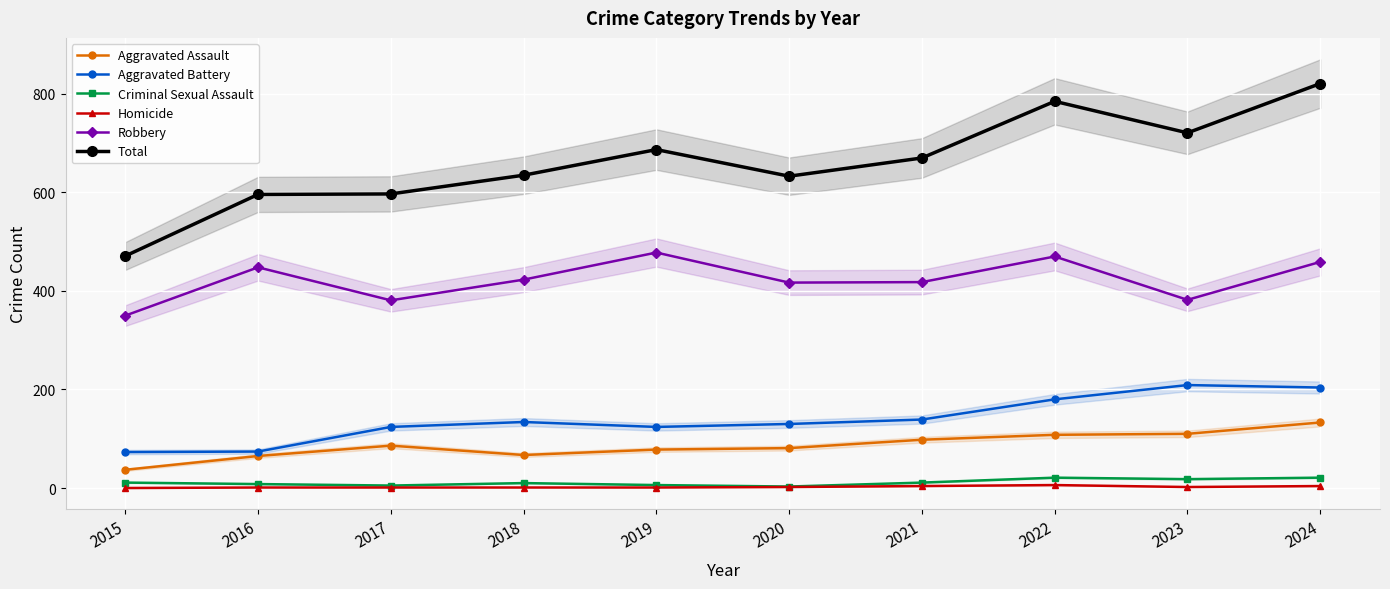

What is the maximum value for Aggravated Battery?

209